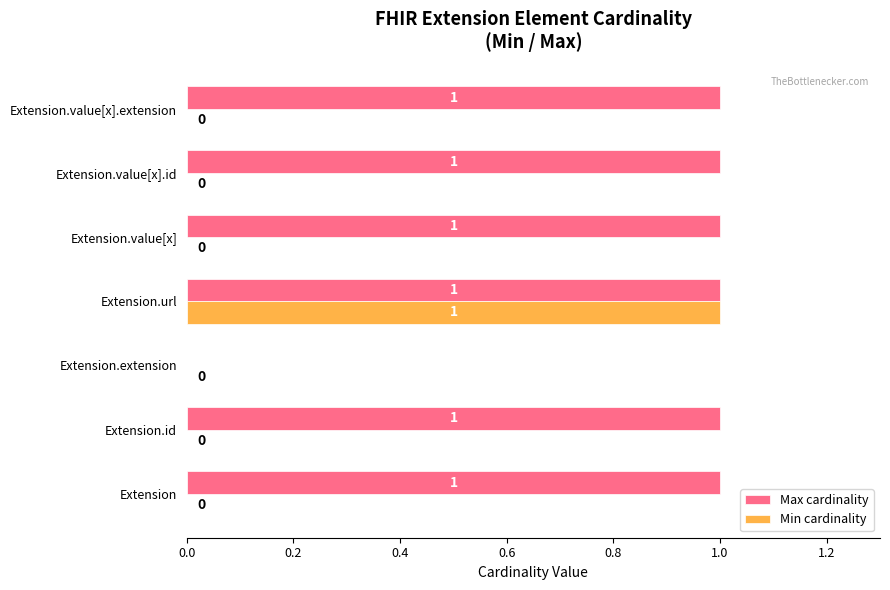

True or false: Min cardinality has a value of 1 at Extension.value[x].

False